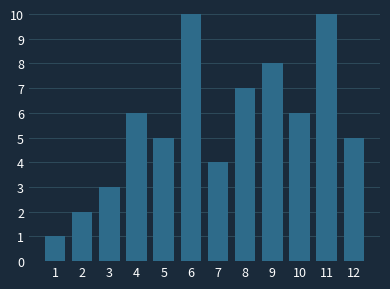

Reading left to right, extract all data points from this chart.

1	2	3	6	5	10	4	7	8	6	10	5